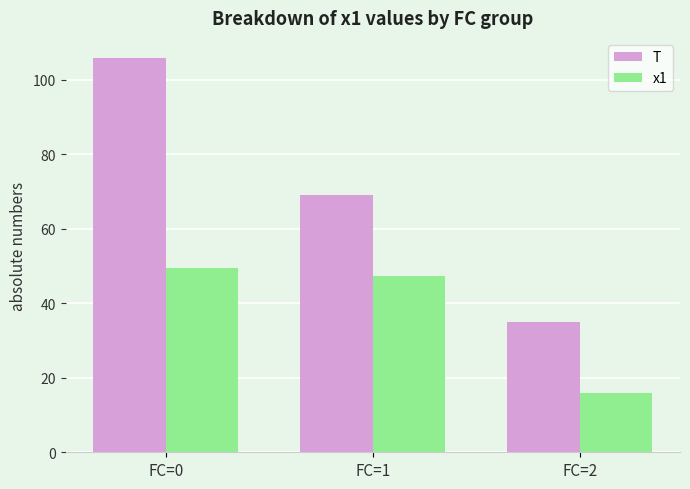

Reading right to left, transcribe all the data shown in this chart.

T: FC=2=35.0	FC=1=69.0	FC=0=106.0
x1: FC=2=15.9	FC=1=47.4	FC=0=49.6